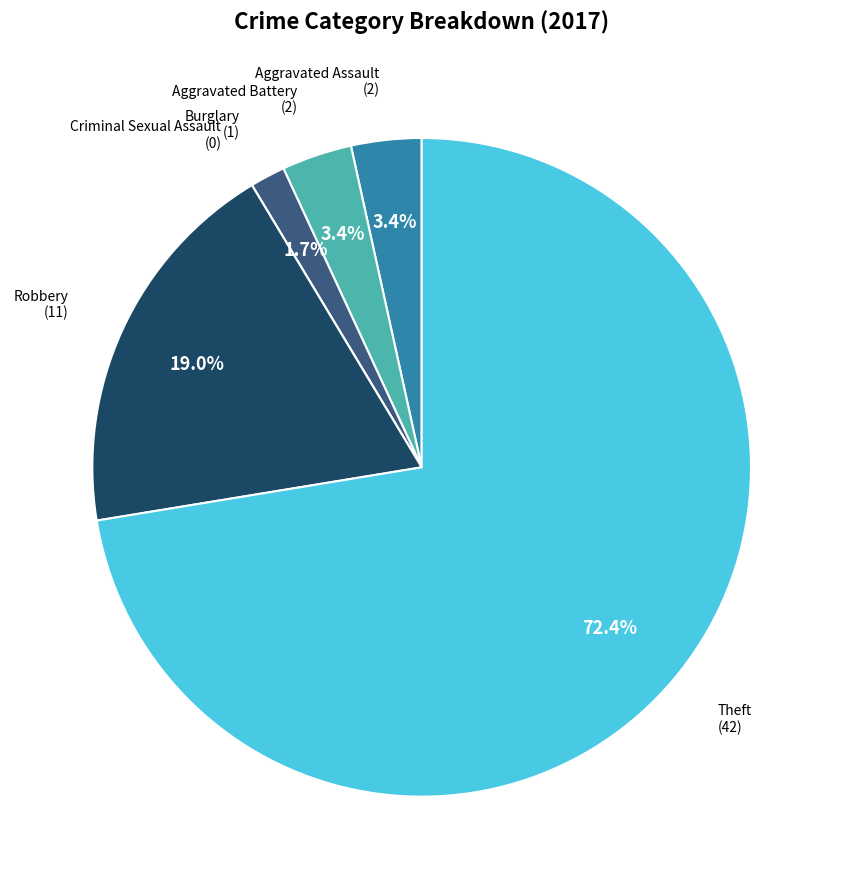

Which slice is the largest?

Theft